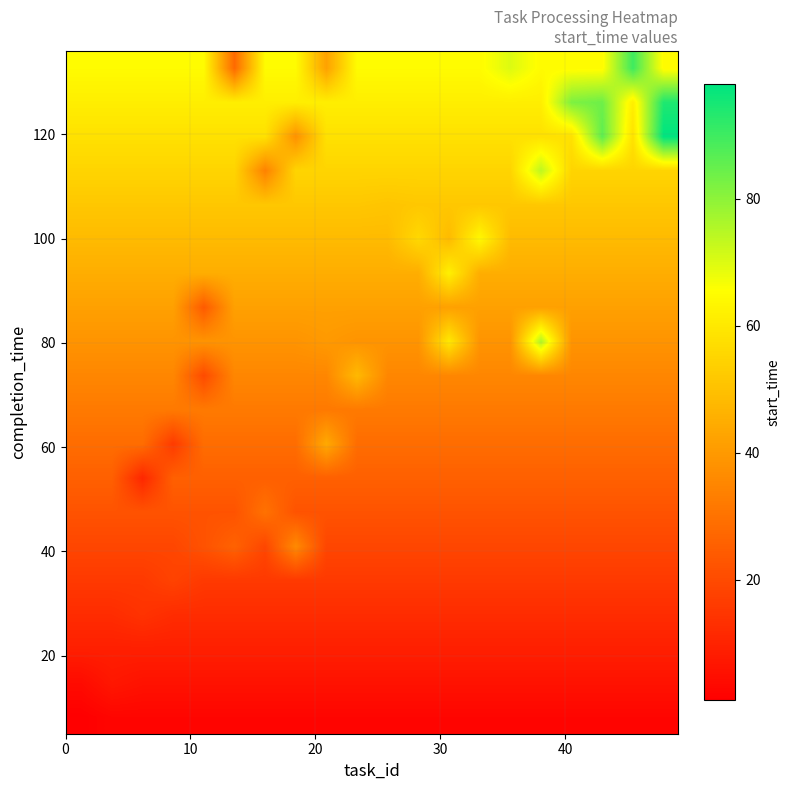

What is the greatest value displayed?

98.0